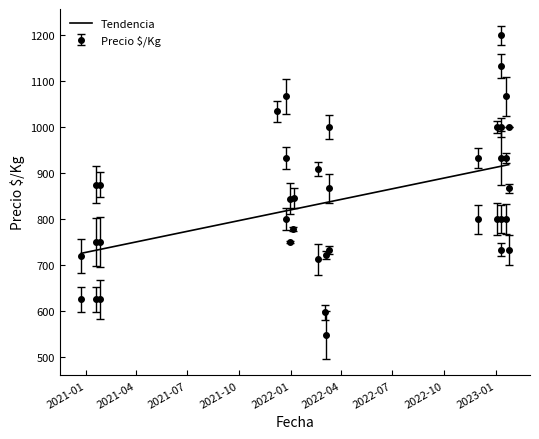

What is the greatest value displayed?

918.4